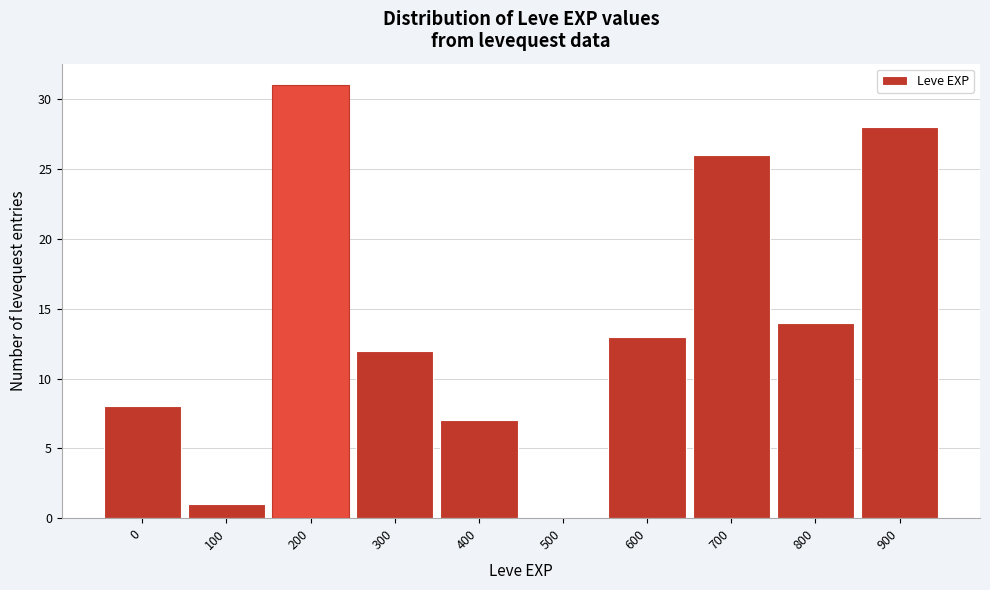

Reading right to left, extract all data points from this chart.

900=28	800=14	700=26	600=13	500=0	400=7	300=12	200=31	100=1	0=8